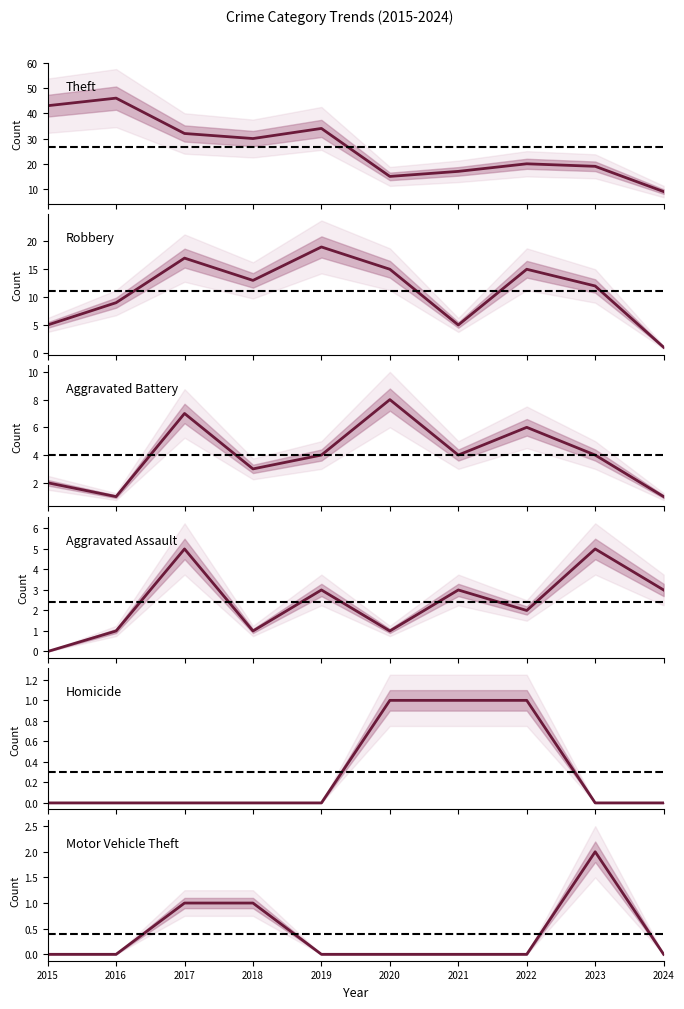

True or false: Robbery and Motor Vehicle Theft intersect in this chart.

False